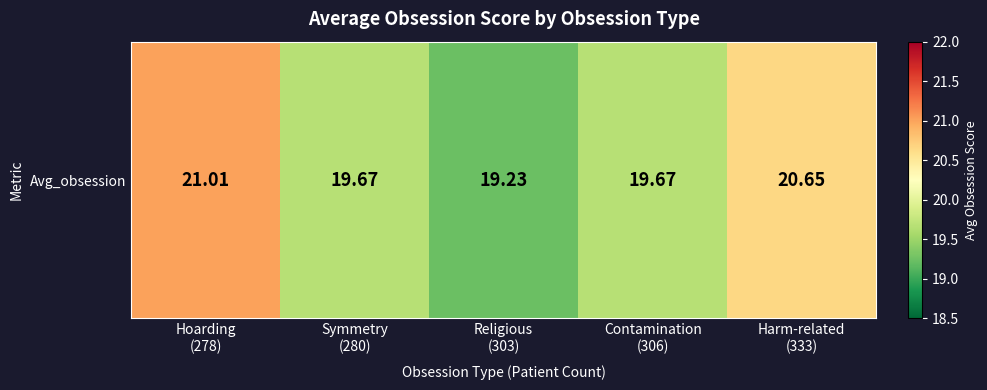

Between Symmetry
(280) and Religious
(303), which is larger?

Symmetry
(280)